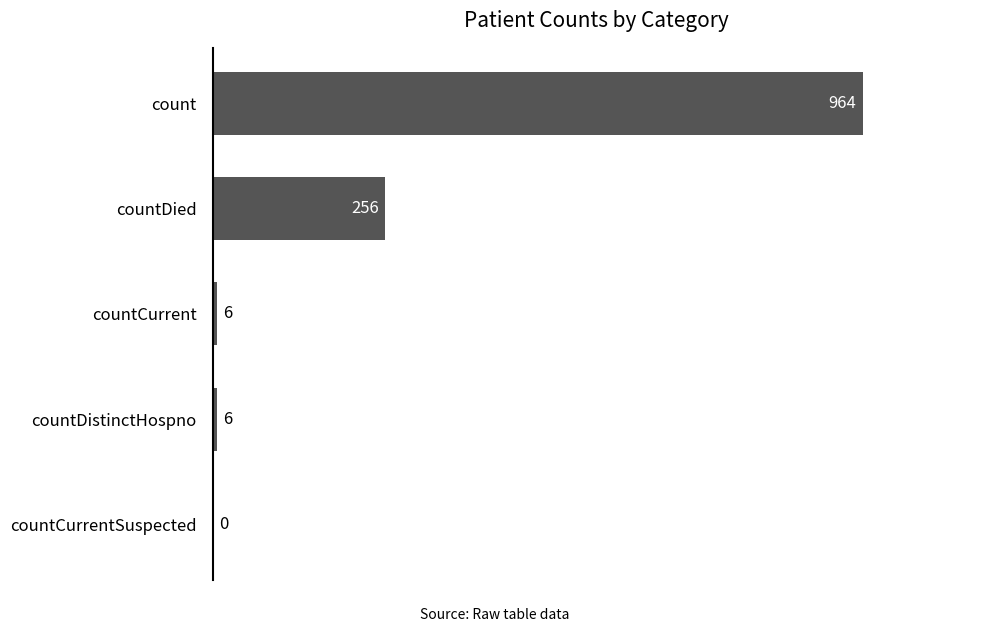

What is the sum of all values?

1232